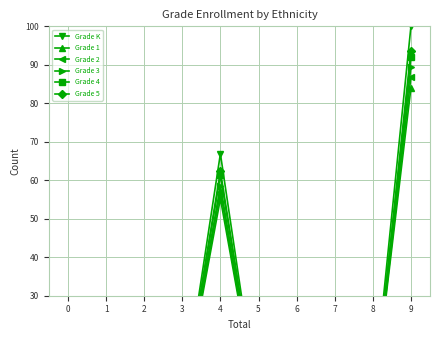

Reading left to right, extract all data points from this chart.

Grade K: 5.4	0.1	8.1	1.9	66.9	0.2	11.6	3.5	2.4	100.0
Grade 1: 5.0	0.1	7.4	1.7	55.2	0.2	10.2	3.0	1.0	84.0
Grade 2: 5.7	0.1	7.4	1.8	57.1	0.2	10.8	2.8	0.9	86.9
Grade 3: 6.0	0.1	8.2	1.9	58.6	0.2	10.8	2.9	0.8	89.5
Grade 4: 6.2	0.1	7.8	2.0	61.3	0.2	11.0	2.7	0.8	92.1
Grade 5: 6.5	0.1	7.5	2.0	62.4	0.2	11.7	2.8	0.6	93.7